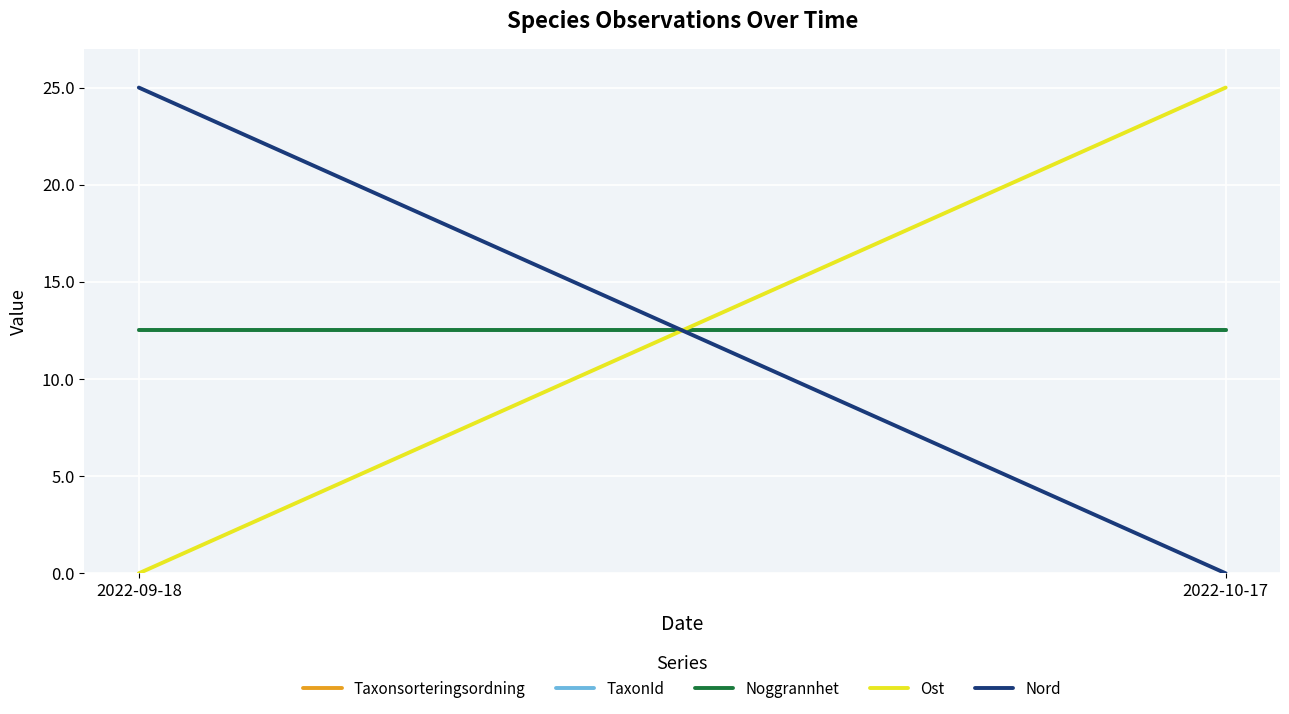

What position from the right is 2022-09-18?

2